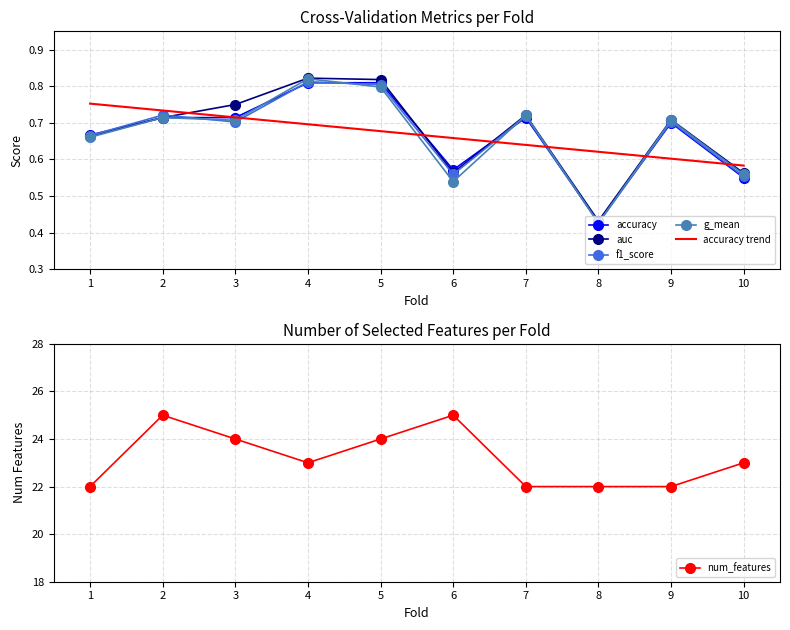

In num_features, how many points are higher than both neighbors (excluding endpoints)?

2